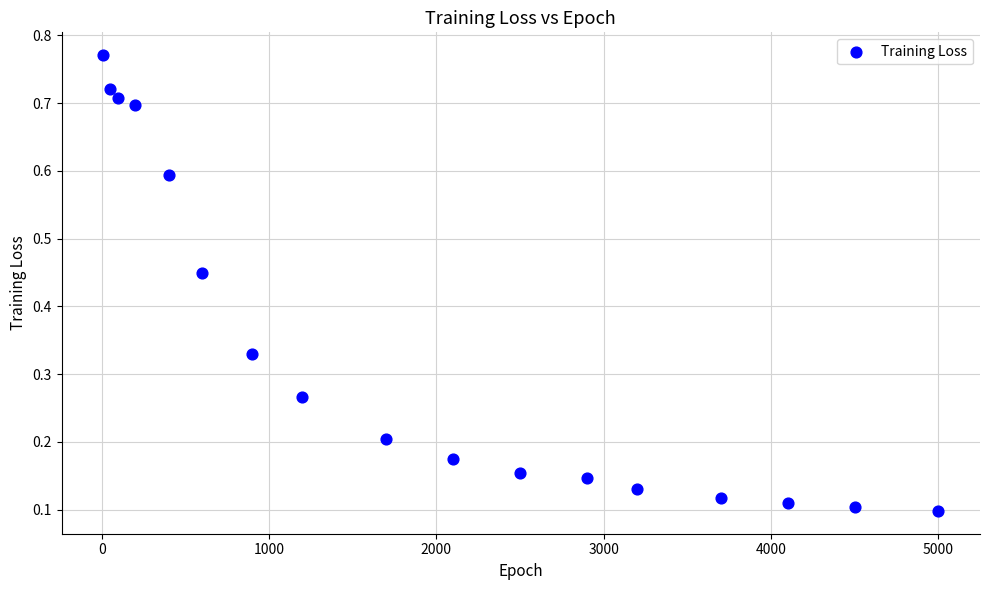

What is the range of X values (max minus min)?

4990.0